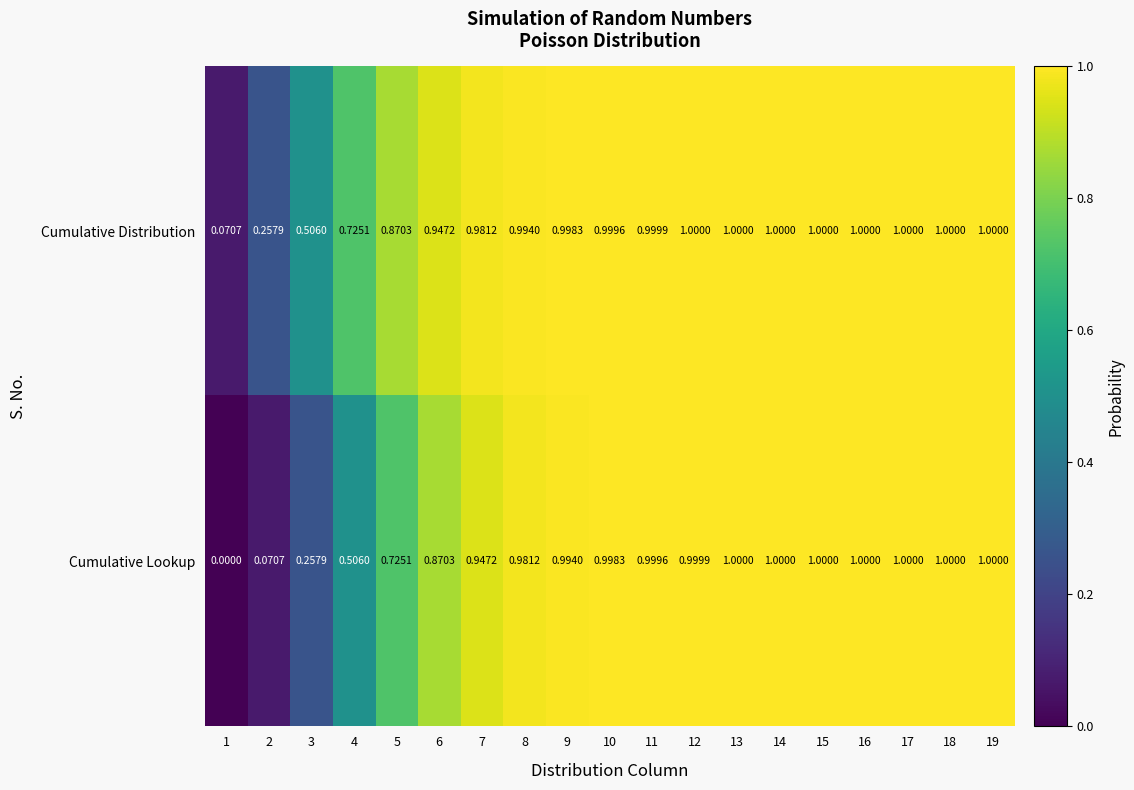

List the series in order of their overall mean, lowest first.

Cumulative Lookup, Cumulative Distribution